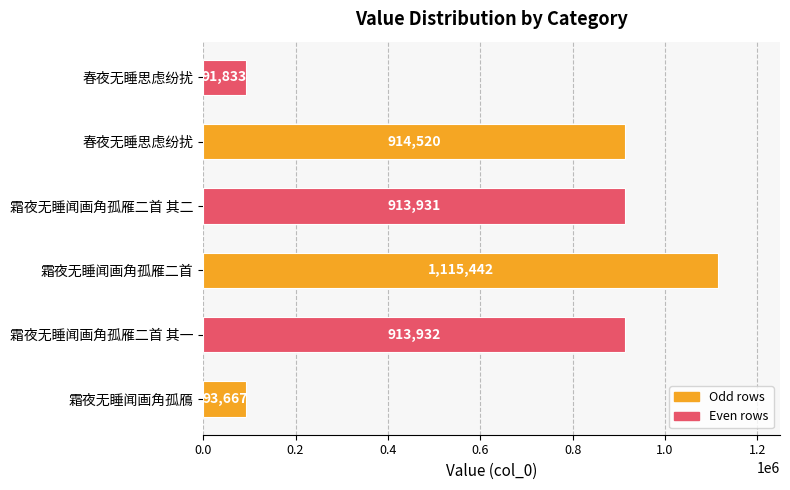

At which category does the chart reach its peak across all series?

霜夜无睡闻画角孤雁二首